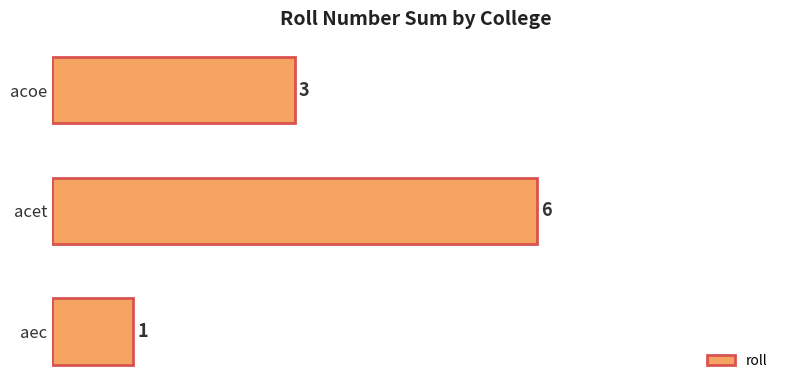

What is the minimum value shown in the chart?

1